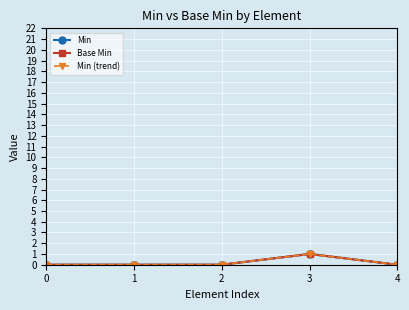

Is this an area chart (filled region under the line)?

No